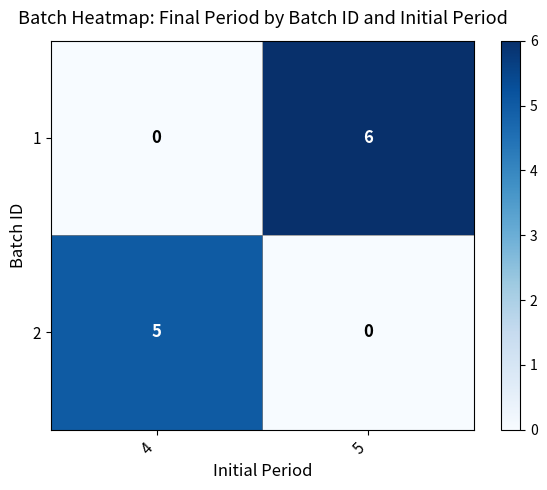

List the series in order of their peak value, highest first.

1, 2